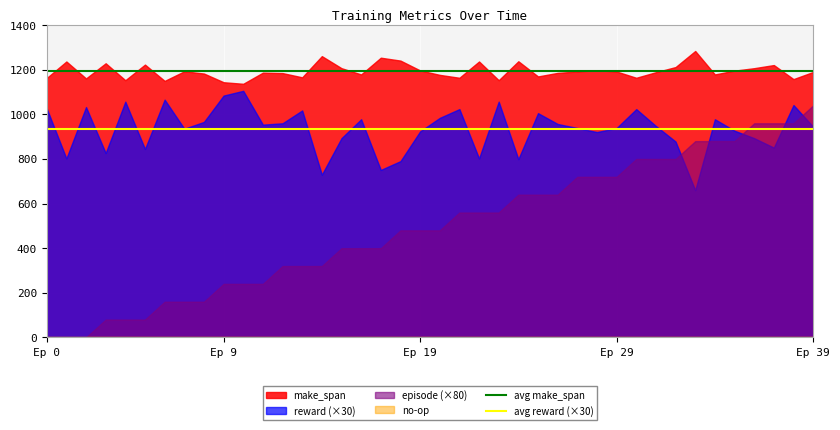

Which series has the largest total across all categories?

make_span